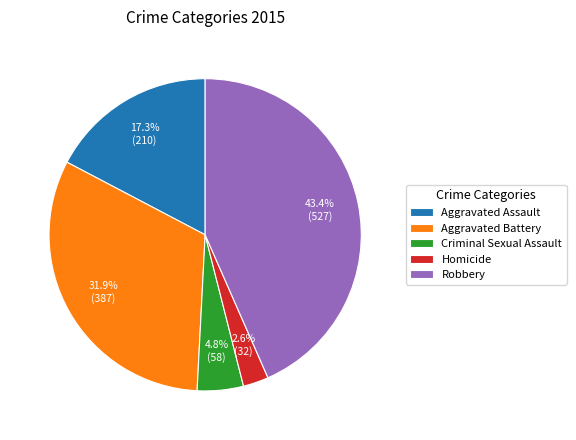

Does Robbery represent more than half of the total?

No